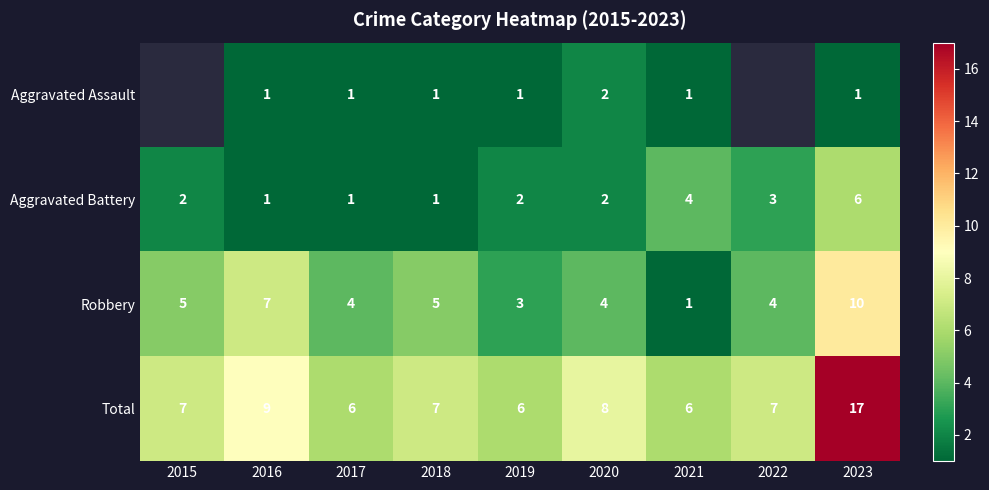

What is the highest value of the Aggravated Battery series?

6